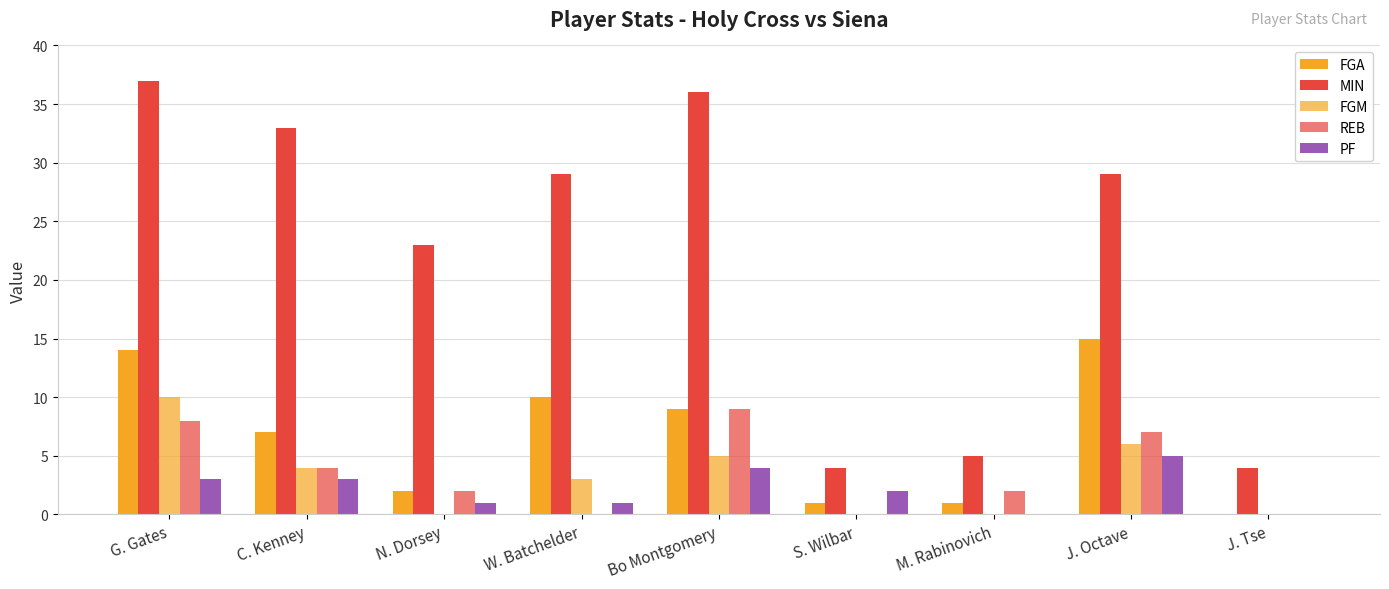

What is the label of the 4th bar from the right?

S. Wilbar